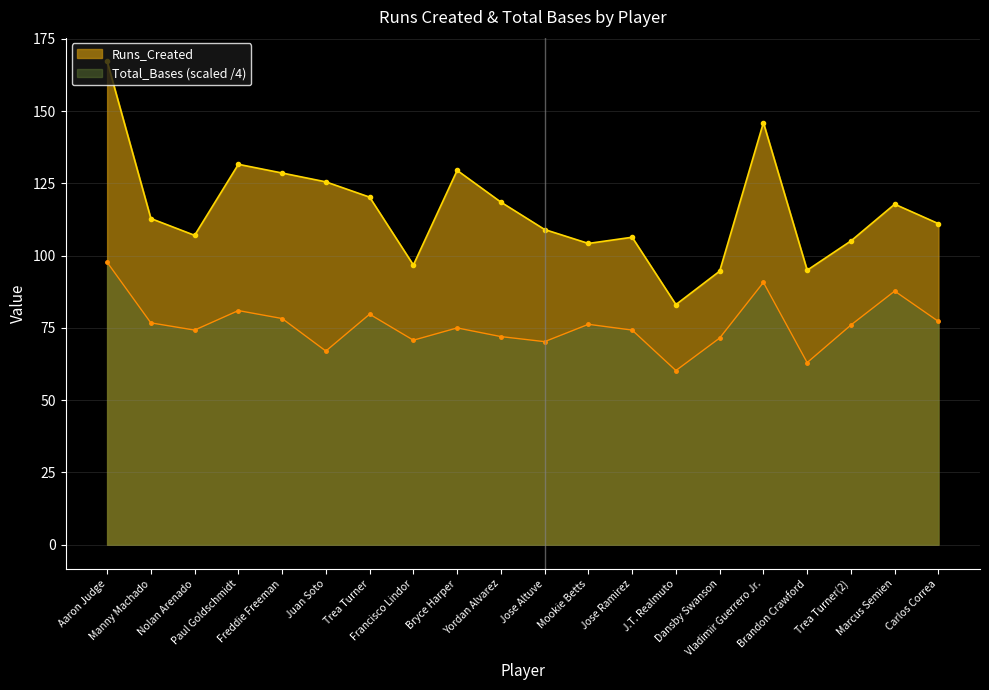

Reading left to right, extract all data points from this chart.

Runs_Created: Aaron Judge=167.3	Manny Machado=112.9	Nolan Arenado=107.0	Paul Goldschmidt=131.6	Freddie Freeman=128.6	Juan Soto=125.5	Trea Turner=120.2	Francisco Lindor=96.8	Bryce Harper=129.5	Yordan Alvarez=118.5	Jose Altuve=109.0	Mookie Betts=104.2	Jose Ramirez=106.4	J.T. Realmuto=83.1	Dansby Swanson=94.6	Vladimir Guerrero Jr.=146.0	Brandon Crawford=95.0	Trea Turner(2)=105.1	Marcus Semien=117.8	Carlos Correa=111.1
Total_Bases: Aaron Judge=97.8	Manny Machado=76.8	Nolan Arenado=74.2	Paul Goldschmidt=81.0	Freddie Freeman=78.2	Juan Soto=67.0	Trea Turner=79.8	Francisco Lindor=70.8	Bryce Harper=75.0	Yordan Alvarez=72.0	Jose Altuve=70.2	Mookie Betts=76.2	Jose Ramirez=74.2	J.T. Realmuto=60.2	Dansby Swanson=71.5	Vladimir Guerrero Jr.=90.8	Brandon Crawford=63.0	Trea Turner(2)=76.0	Marcus Semien=87.8	Carlos Correa=77.2